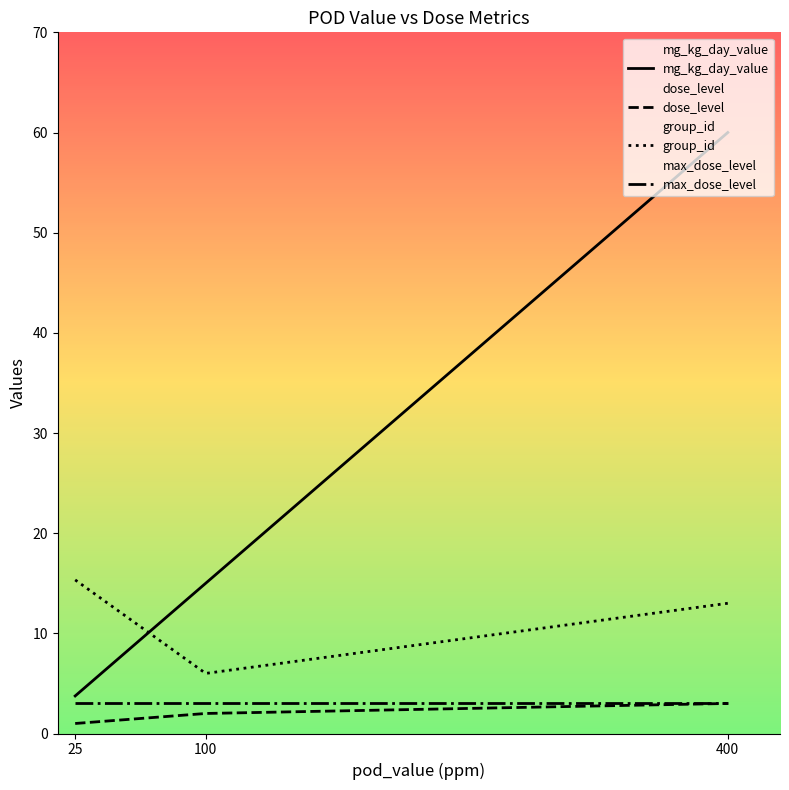

What is the value of the dose_level point at the 2nd from the left?

2.0